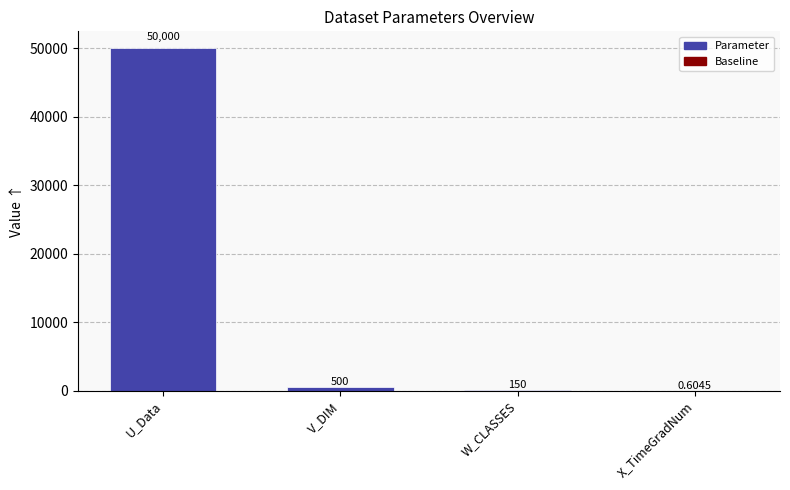

At which label is the value closest to 25000?

V_DIM